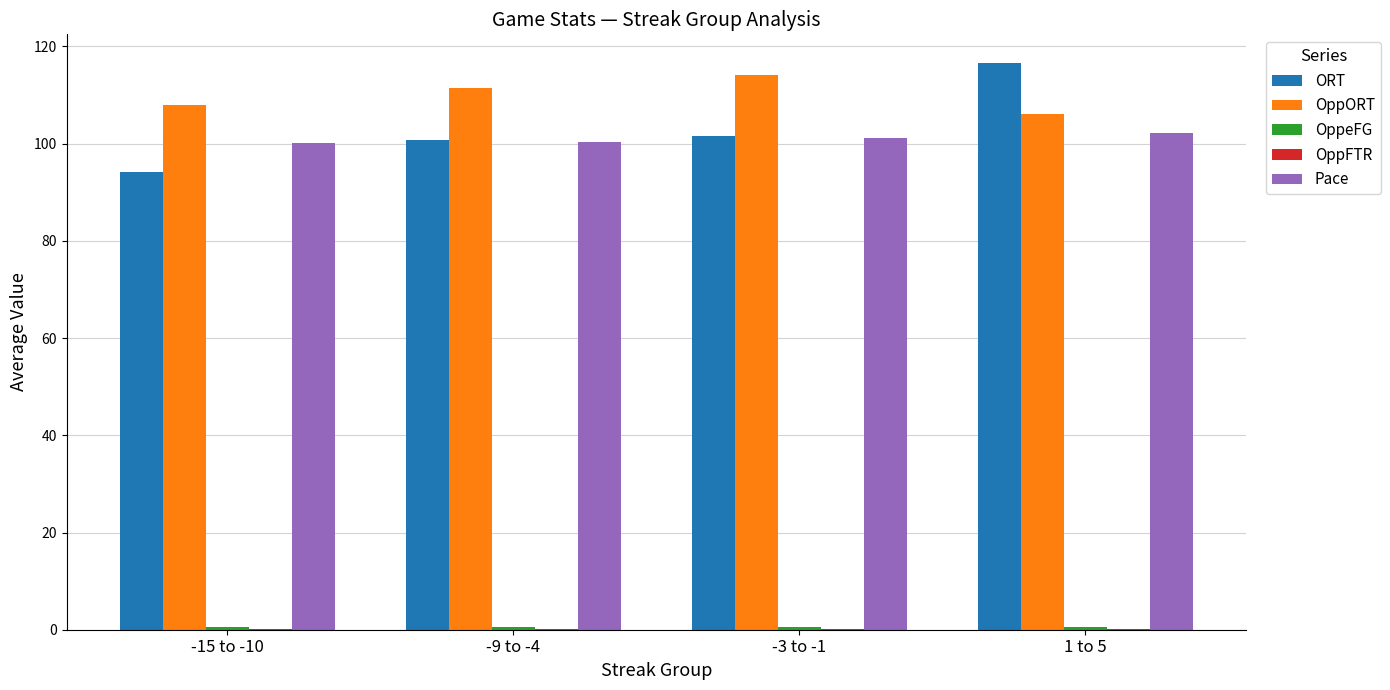

Is the value of OppORT at -3 to -1 greater than the value of Pace at 1 to 5?

Yes